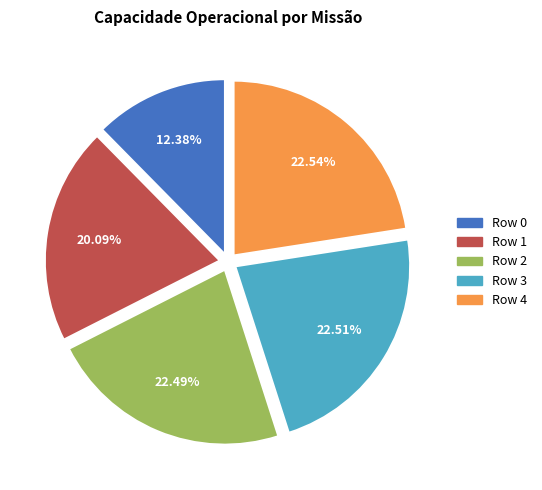

Does Row 3 account for over 50% of the chart?

No